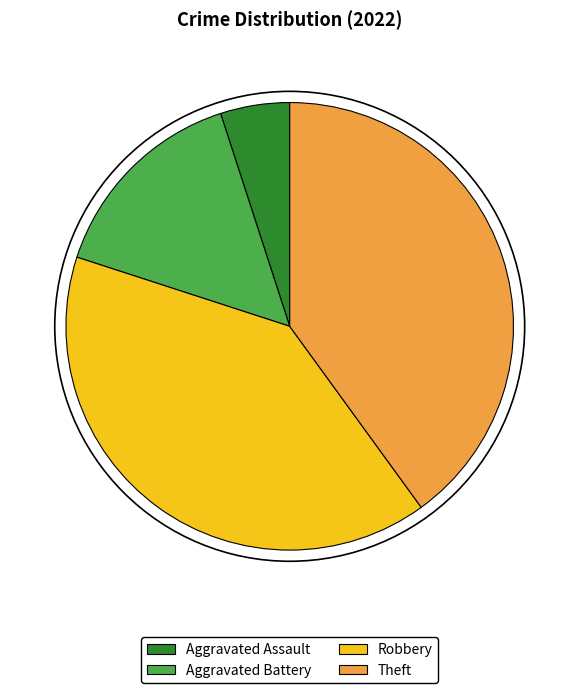

Which category has the smallest portion of the pie?

Aggravated Assault